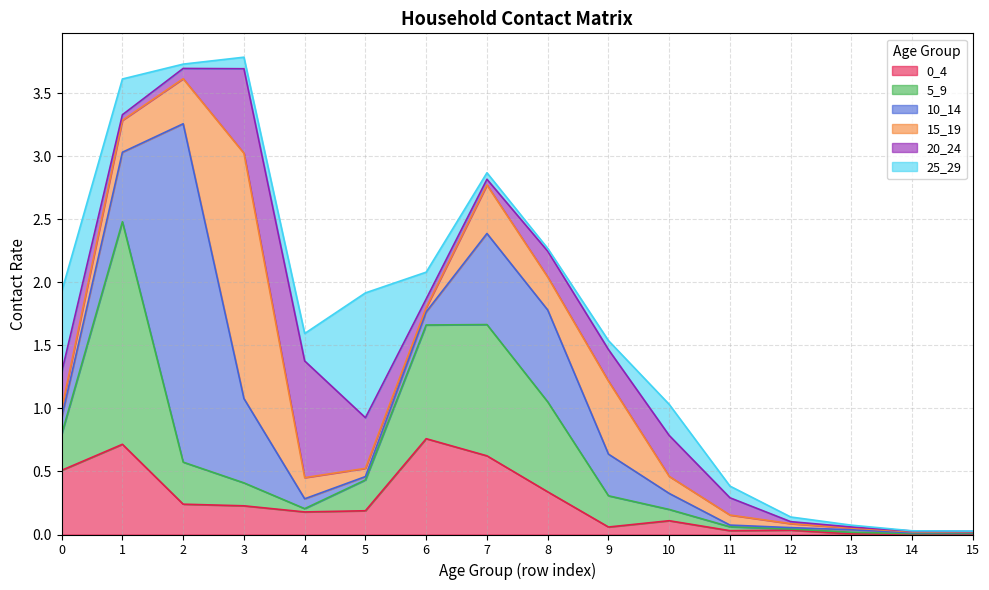

What are all the series names shown in the legend?

0_4, 5_9, 10_14, 15_19, 20_24, 25_29